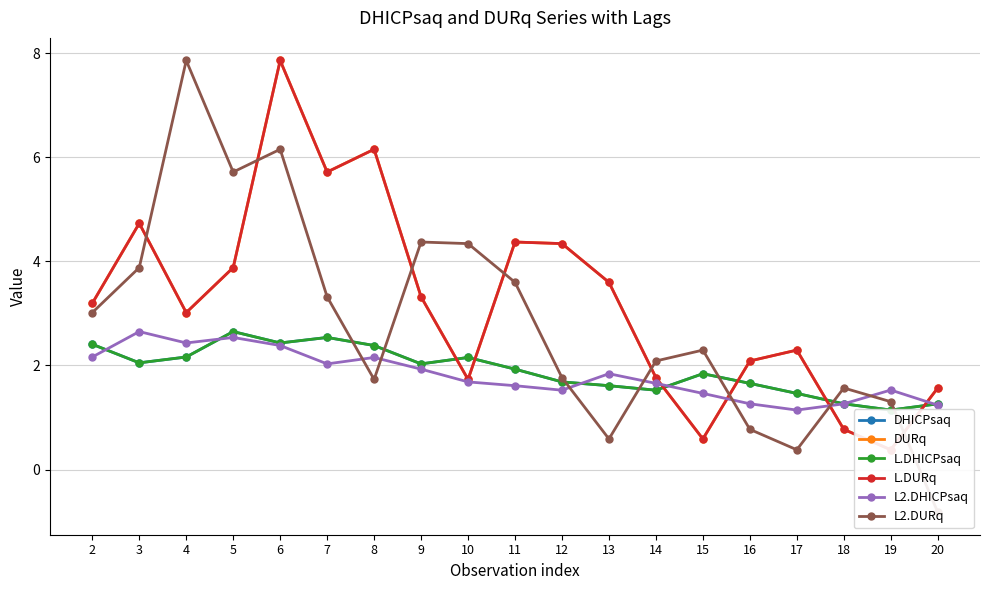

At which label does DURq first exceed 3?

2